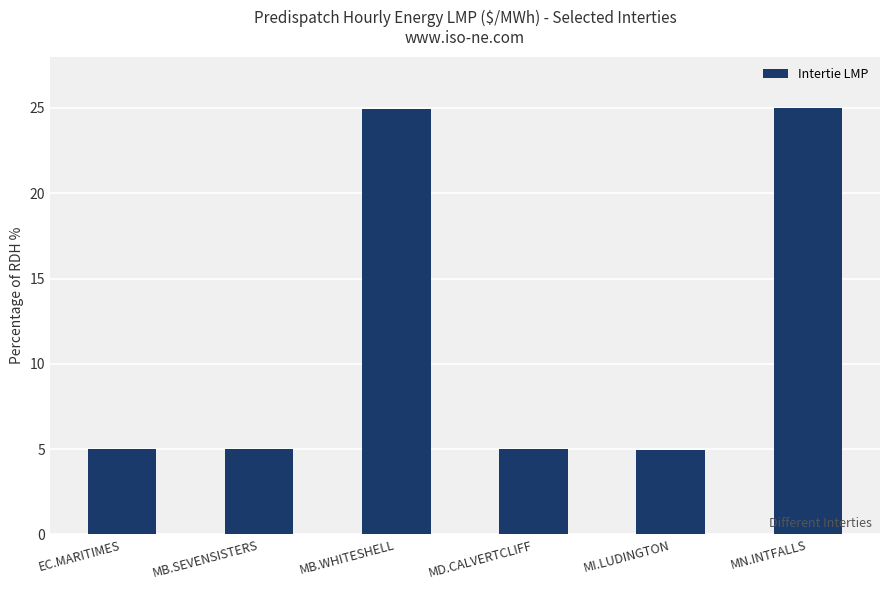

What is the ratio of the value at MN.INTFALLS to the value at MI.LUDINGTON?

5.0